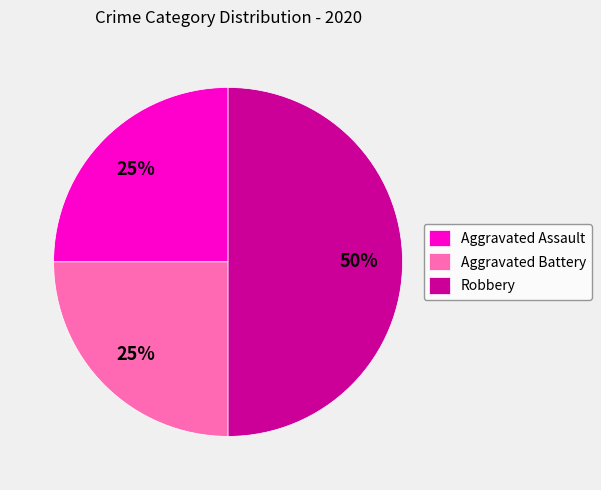

Which slice is the largest?

Robbery